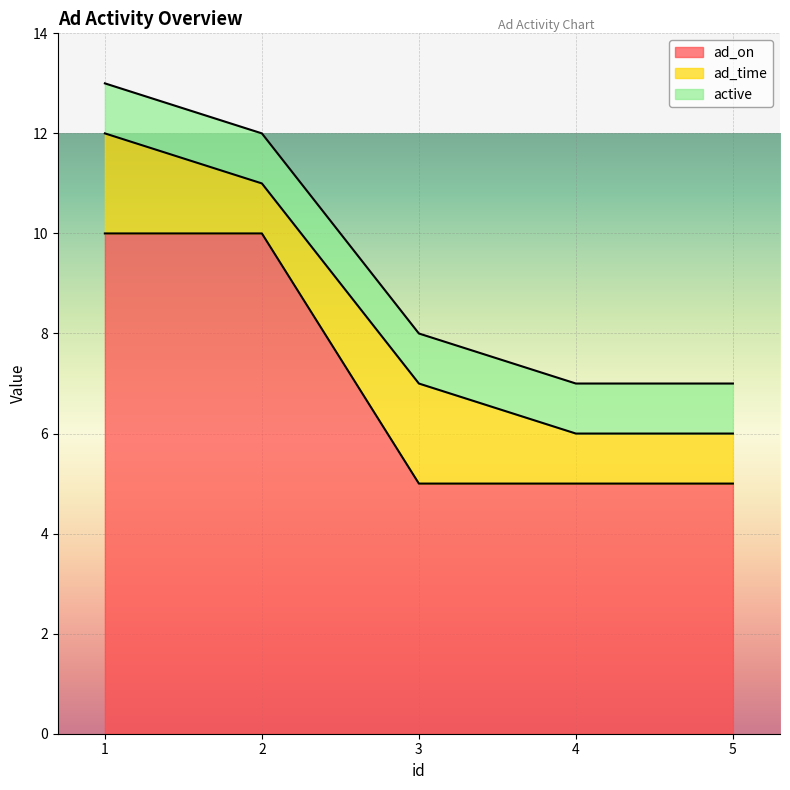

Reading left to right, transcribe all the data shown in this chart.

ad_on: 10	10	5	5	5
ad_time: 2	1	2	1	1
active: 1	1	1	1	1